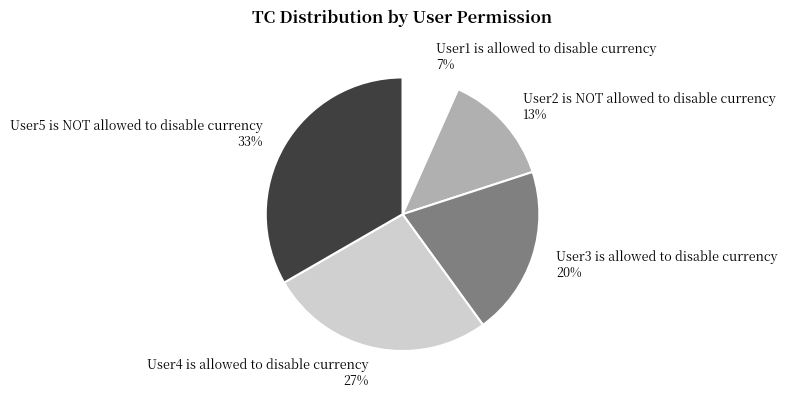

Count the number of slices in the pie.

5